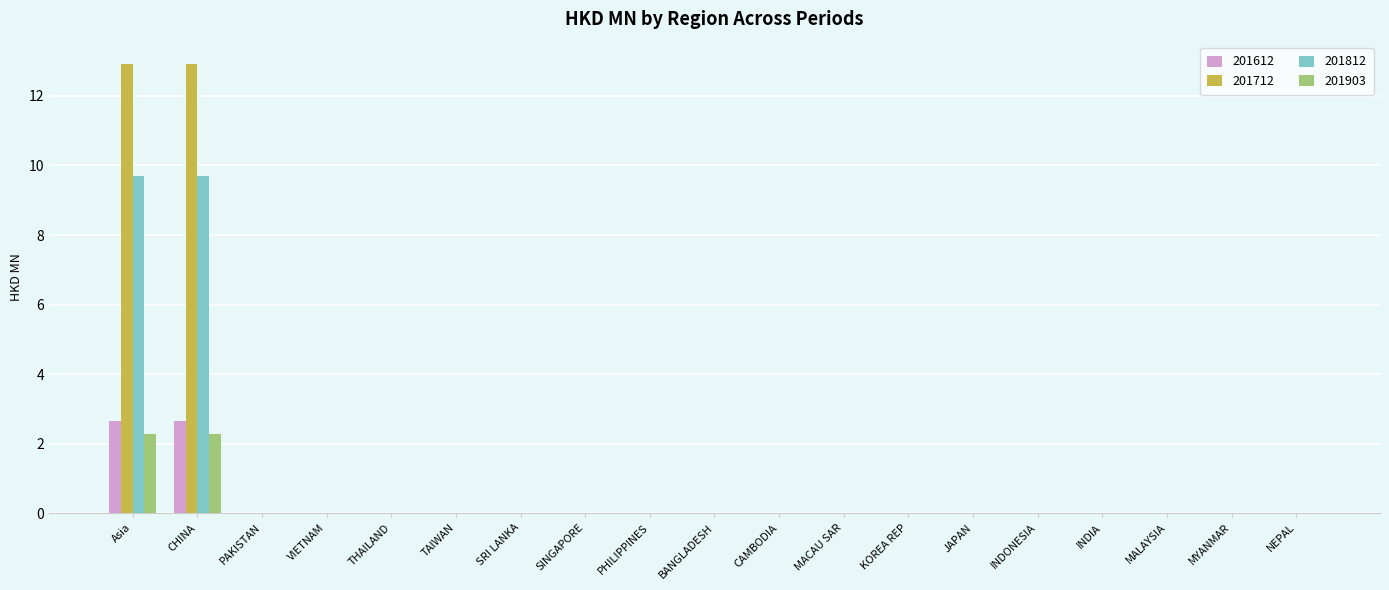

What is the difference between the 201612 values at TAIWAN and Asia?

2.7